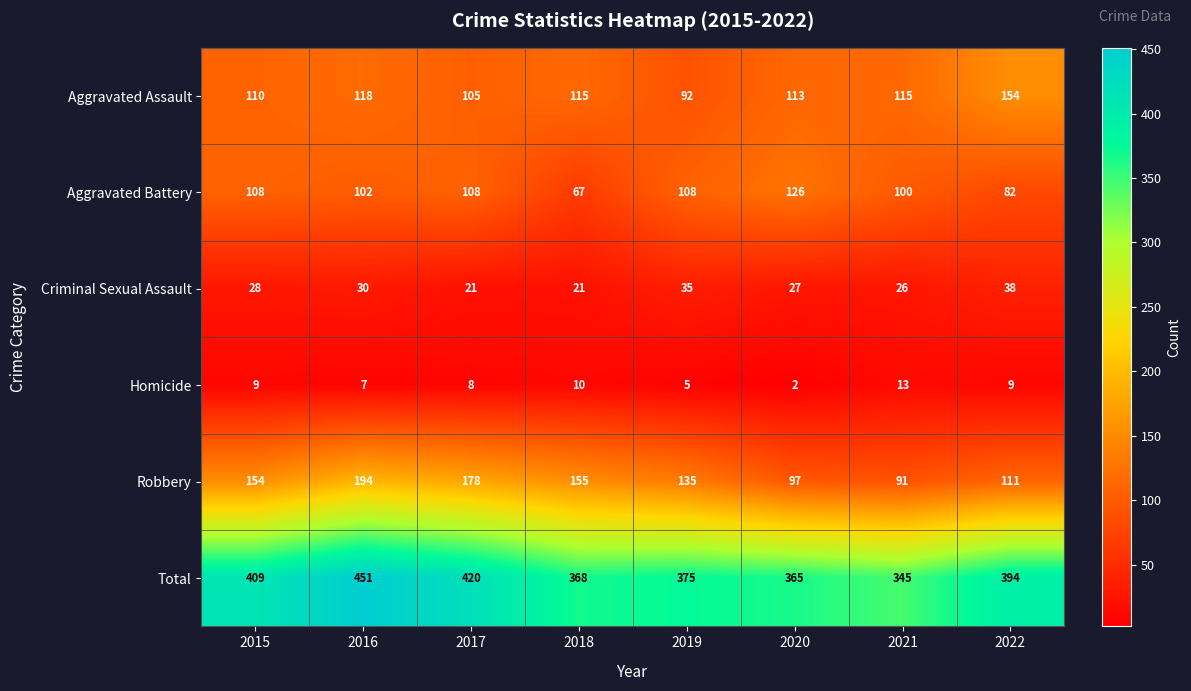

The Aggravated Battery series shows 108 at 2019. True or false?

True